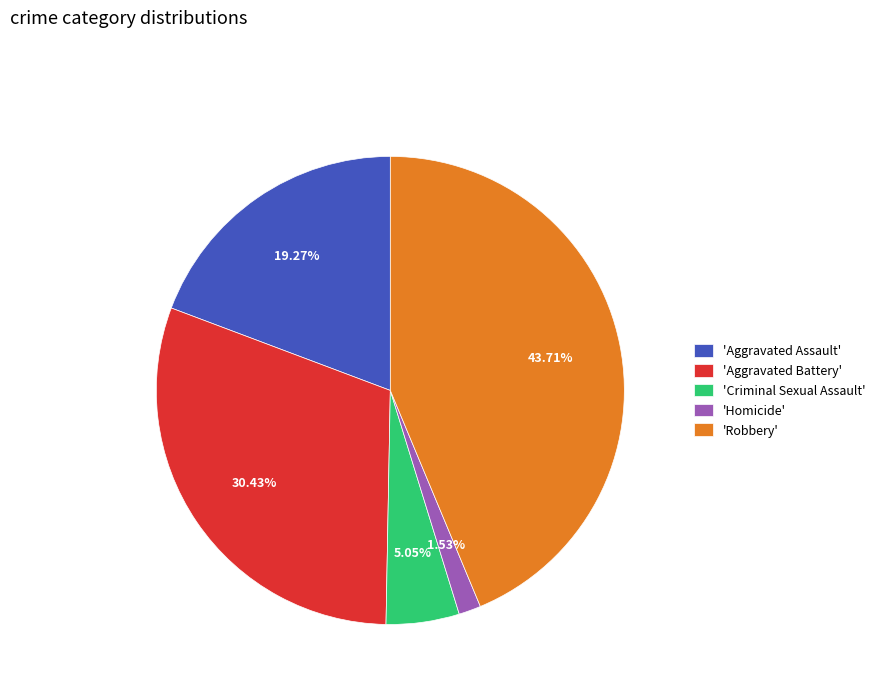

Approximately how many times larger is the value at 'Aggravated Assault' compared to 'Homicide'?

12.6